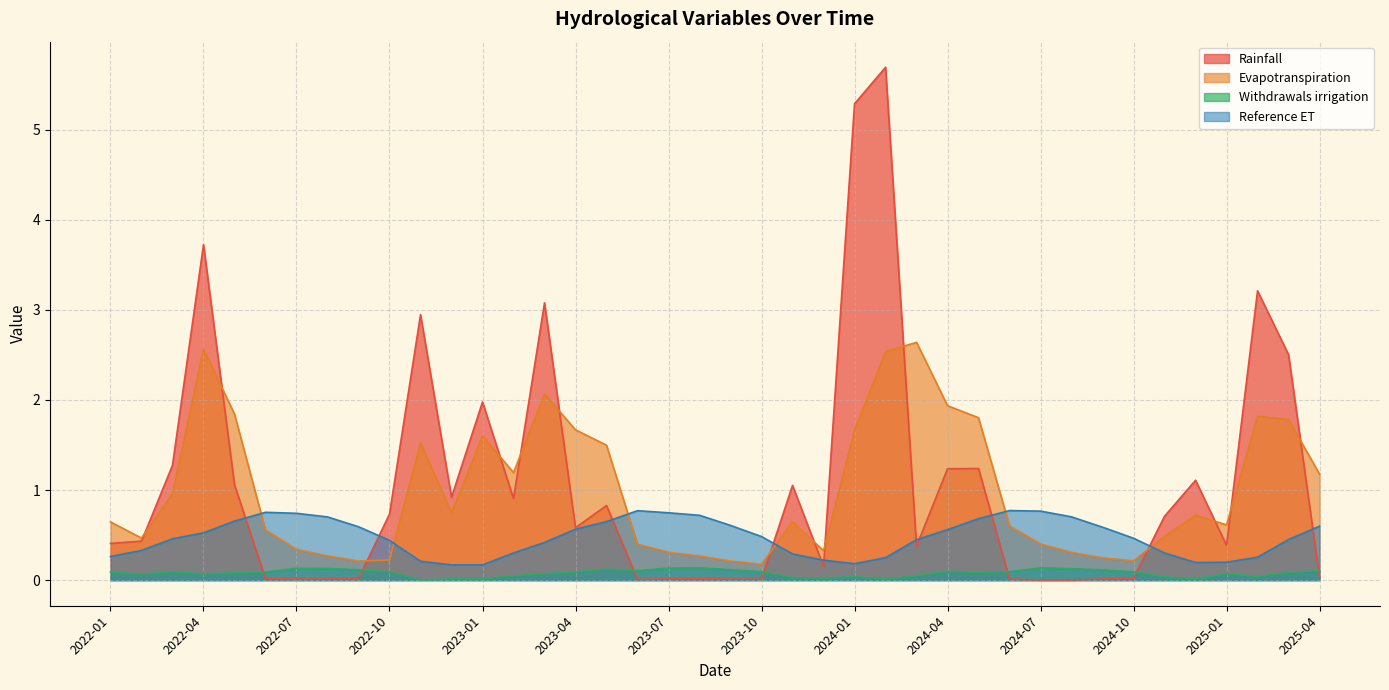

What is the value of the Reference ET point at the 16th from the left?

0.6